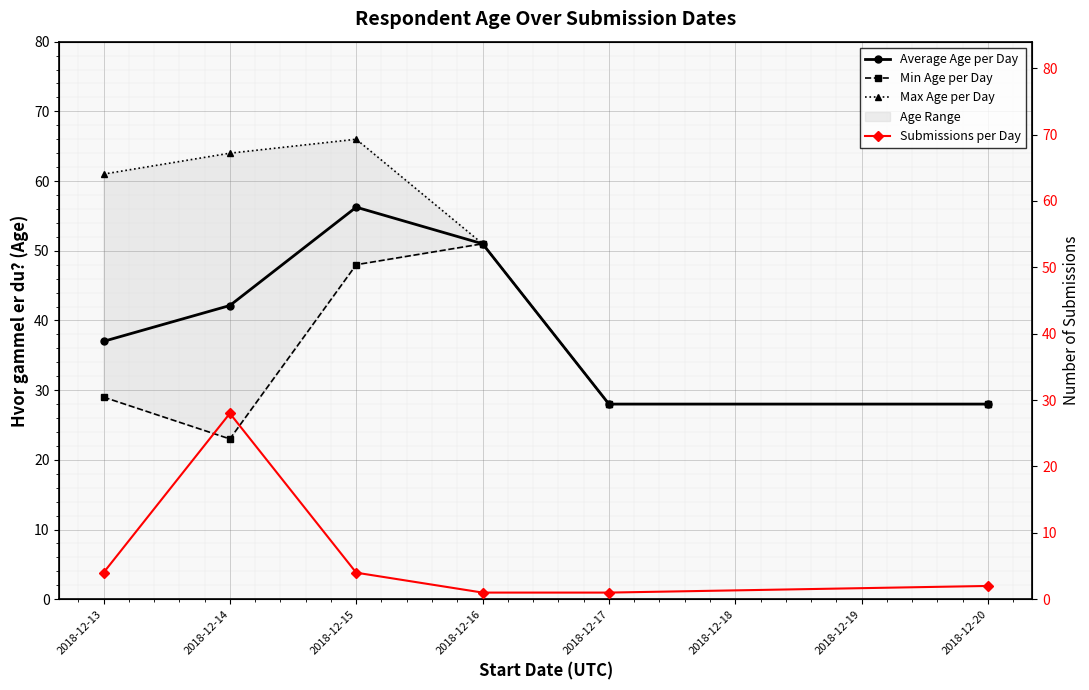

Between 2018-12-16 and 2018-12-17, which is larger?

2018-12-16